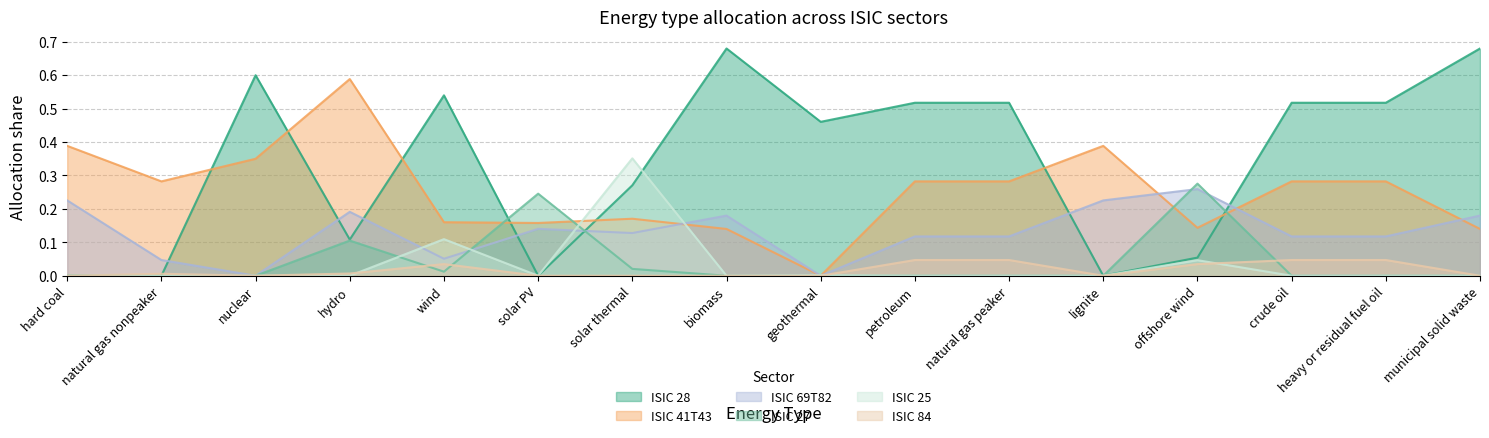

At which label does ISIC 28 reach its minimum?

hard coal